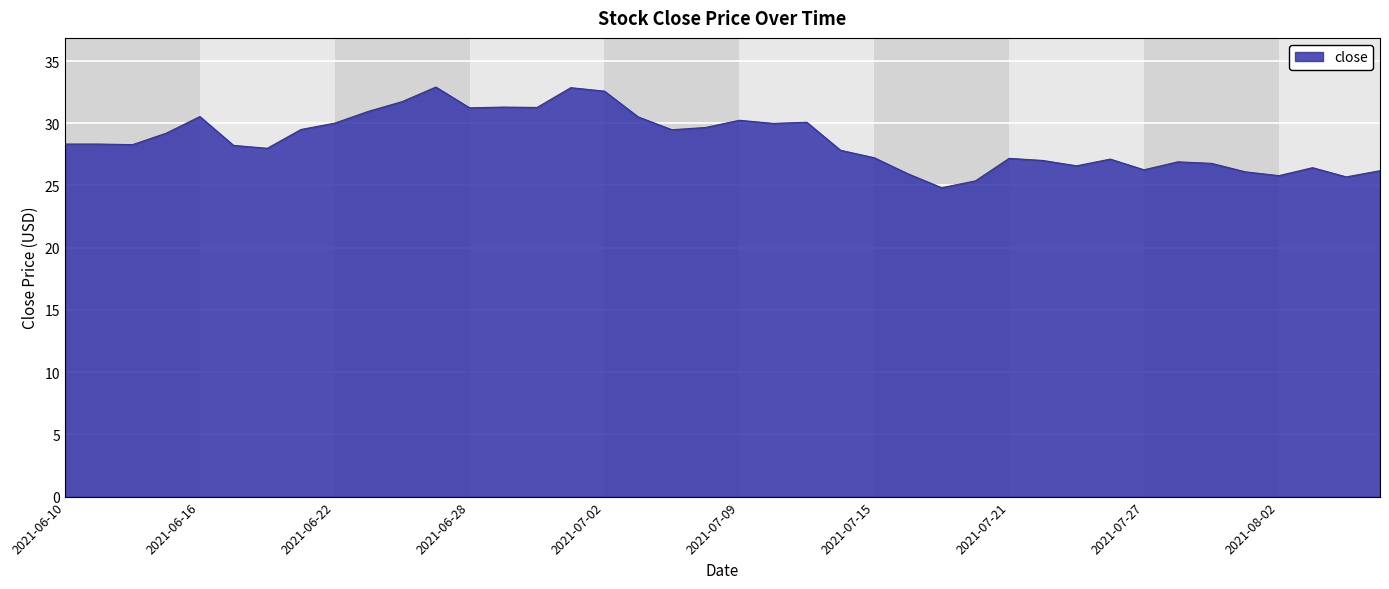

True or false: the data has more than 2 interior local peaks.

True